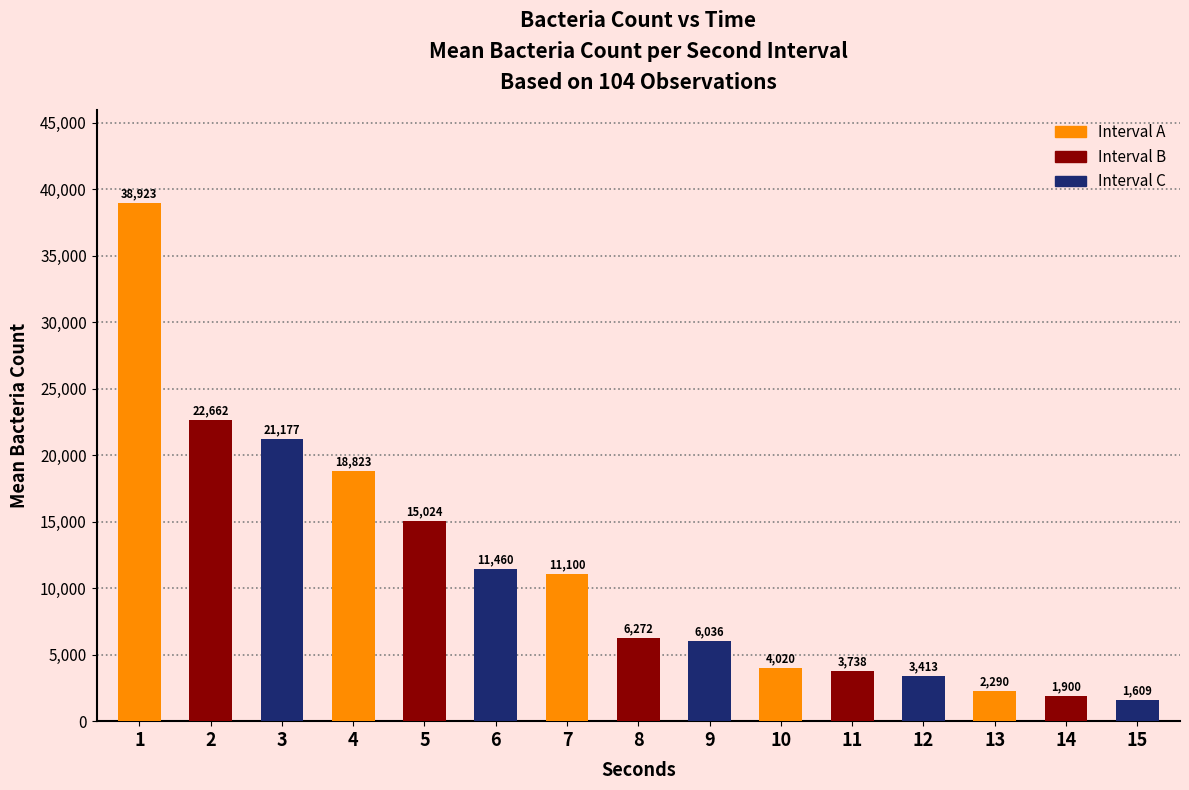

Rank the categories by value from lowest to highest.

15, 14, 13, 12, 11, 10, 9, 8, 7, 6, 5, 4, 3, 2, 1